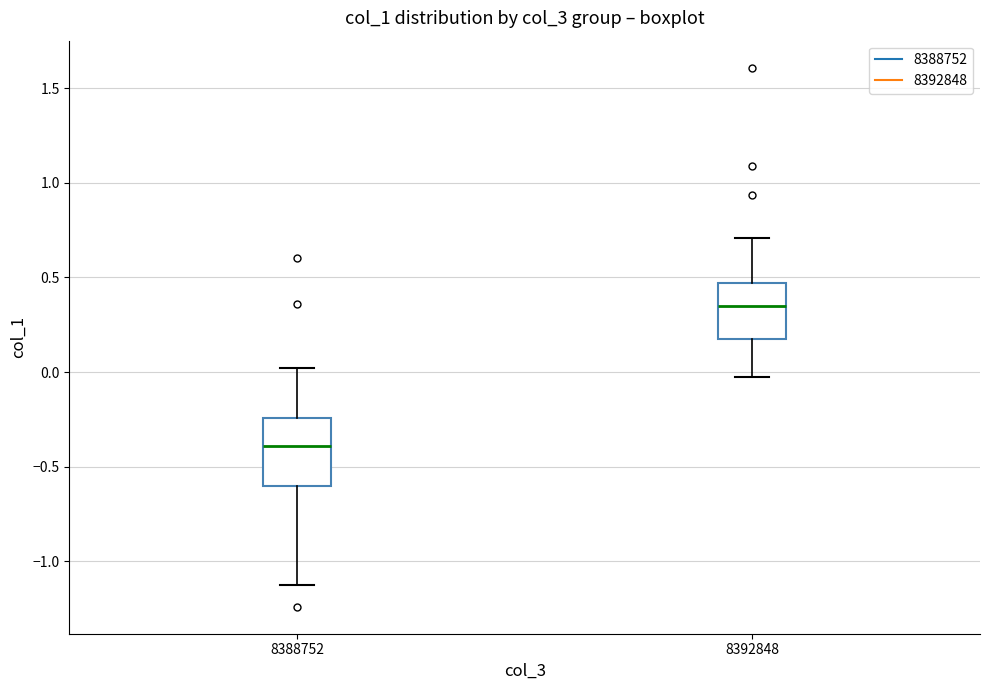

Where does the median line of the box at x = 8392848 sit on the y-axis? The values are not printed on the chart, so give them approximately, as read against the axis.

0.35